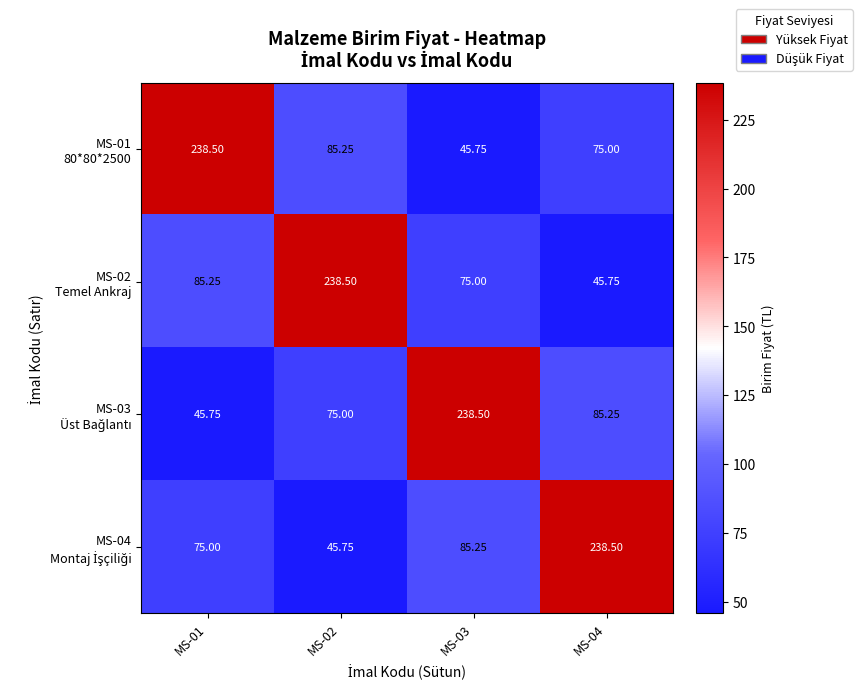

Which series has the largest total across all categories?

MS-01 80*80*2500